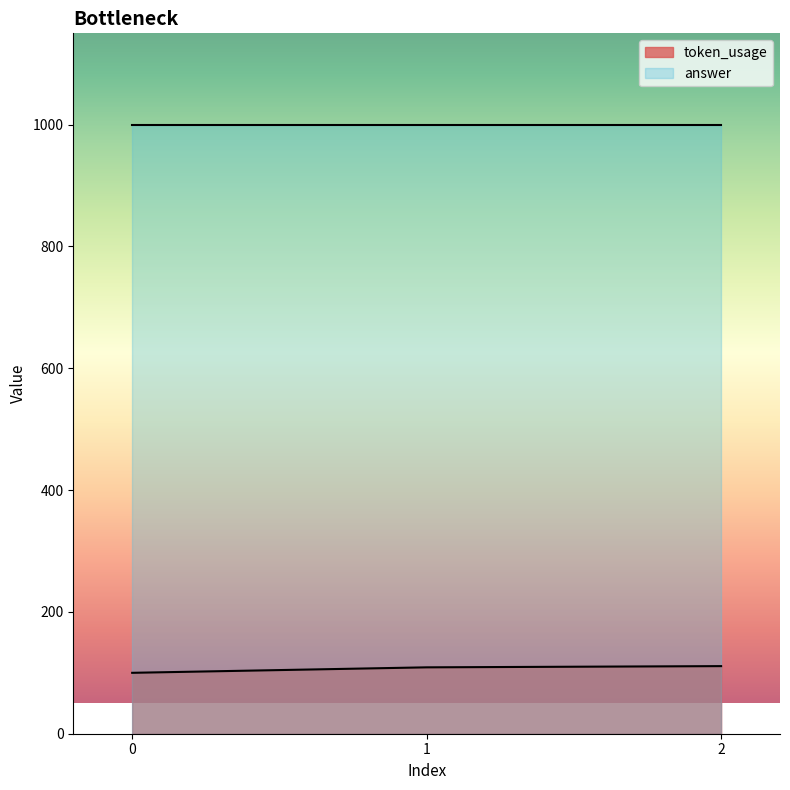

How many categories are shown in the chart?

3